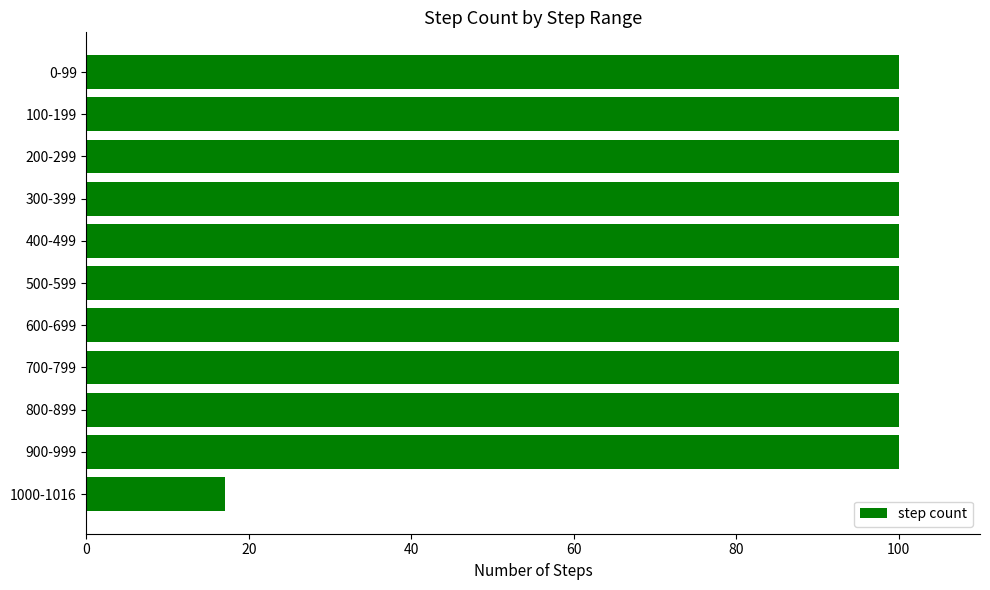

What is the average value?

92